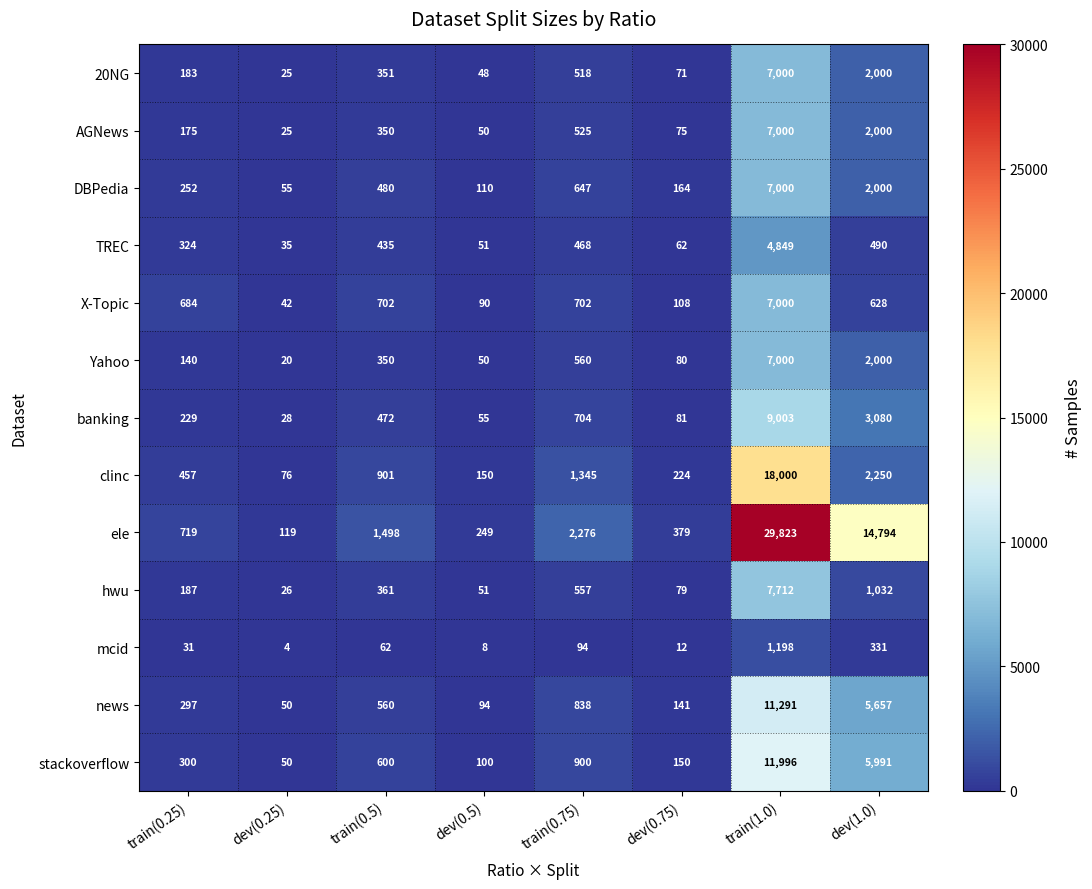

What is the sum of all clinc values?

23403